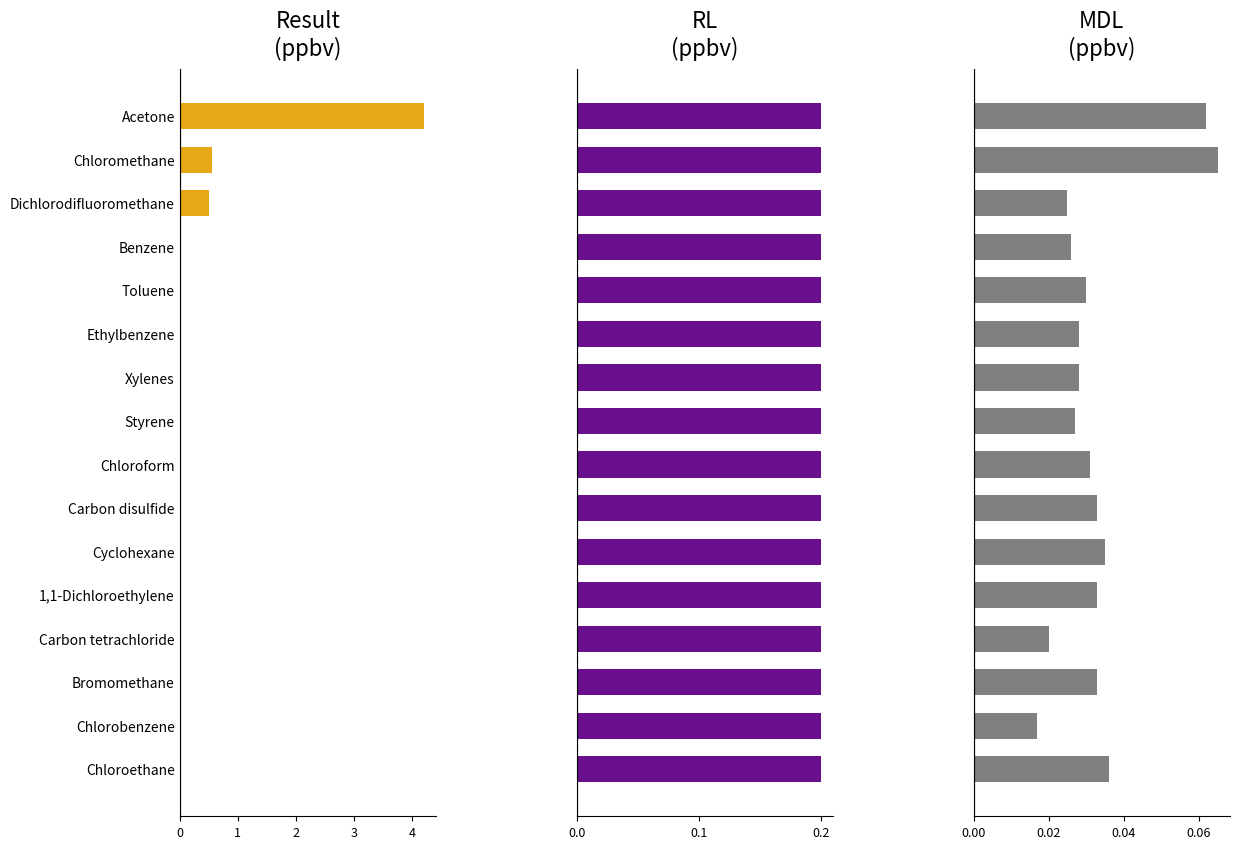

List the labels in order of MDL (ppbv) value, smallest first.

Chlorobenzene, Carbon tetrachloride, Dichlorodifluoromethane, Benzene, Styrene, Ethylbenzene, Xylenes, Toluene, Chloroform, Carbon disulfide, 1,1-Dichloroethylene, Bromomethane, Cyclohexane, Chloroethane, Acetone, Chloromethane